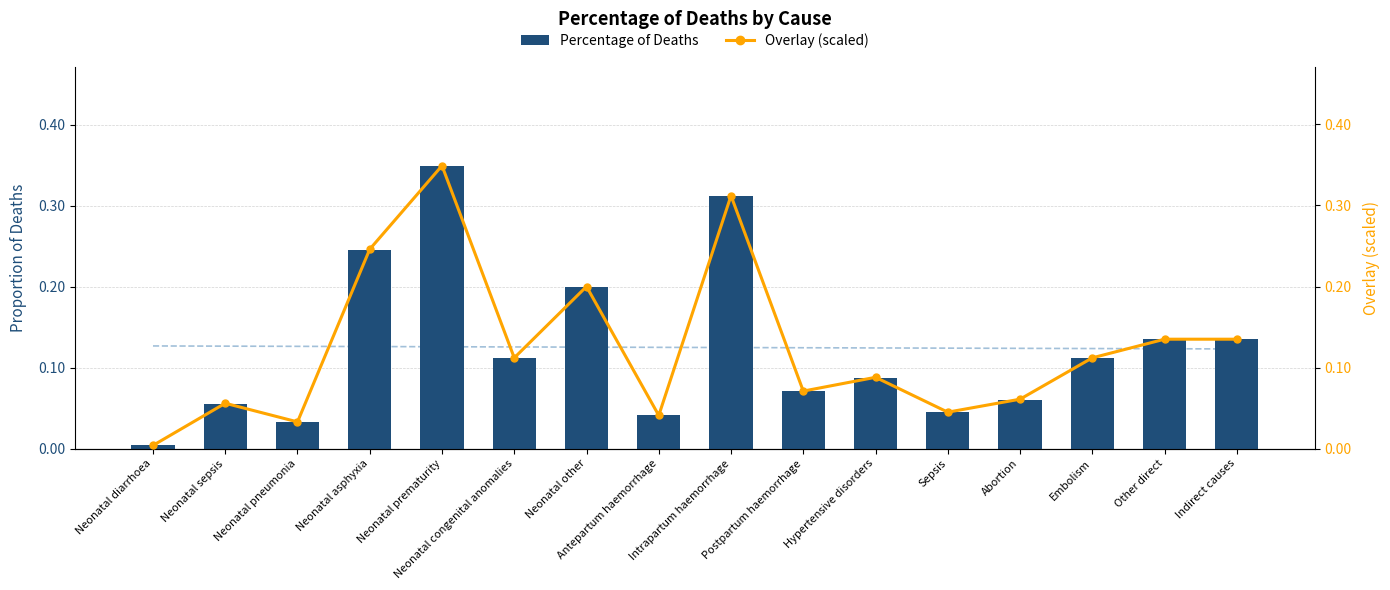

True or false: Overlay (scaled) has a value of 0.0 at Antepartum haemorrhage.

False